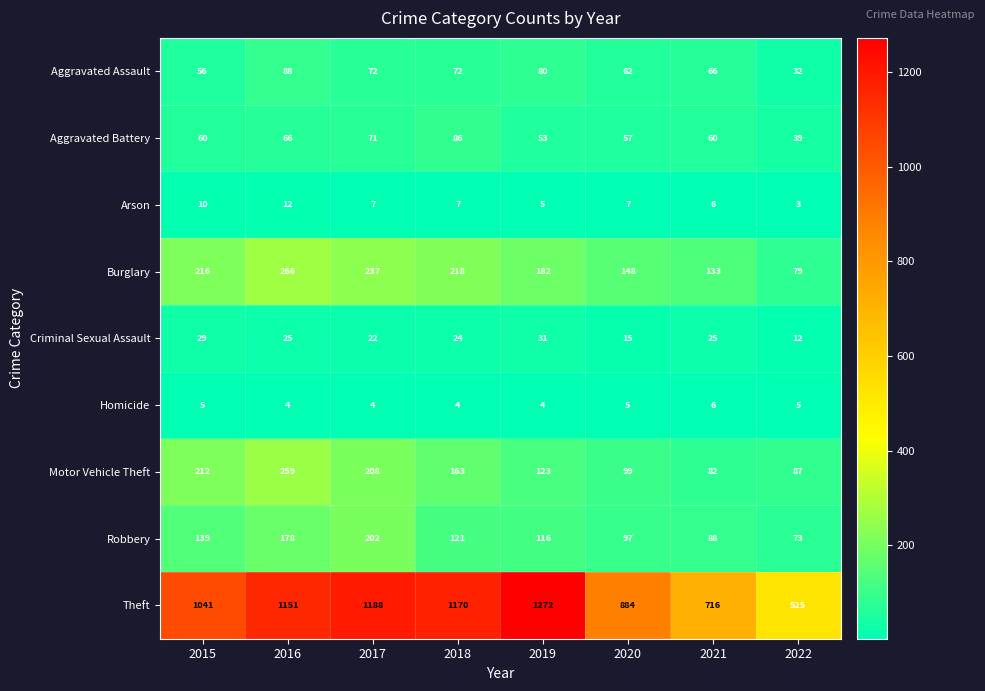

At which category is the sum across all series the highest?

2016